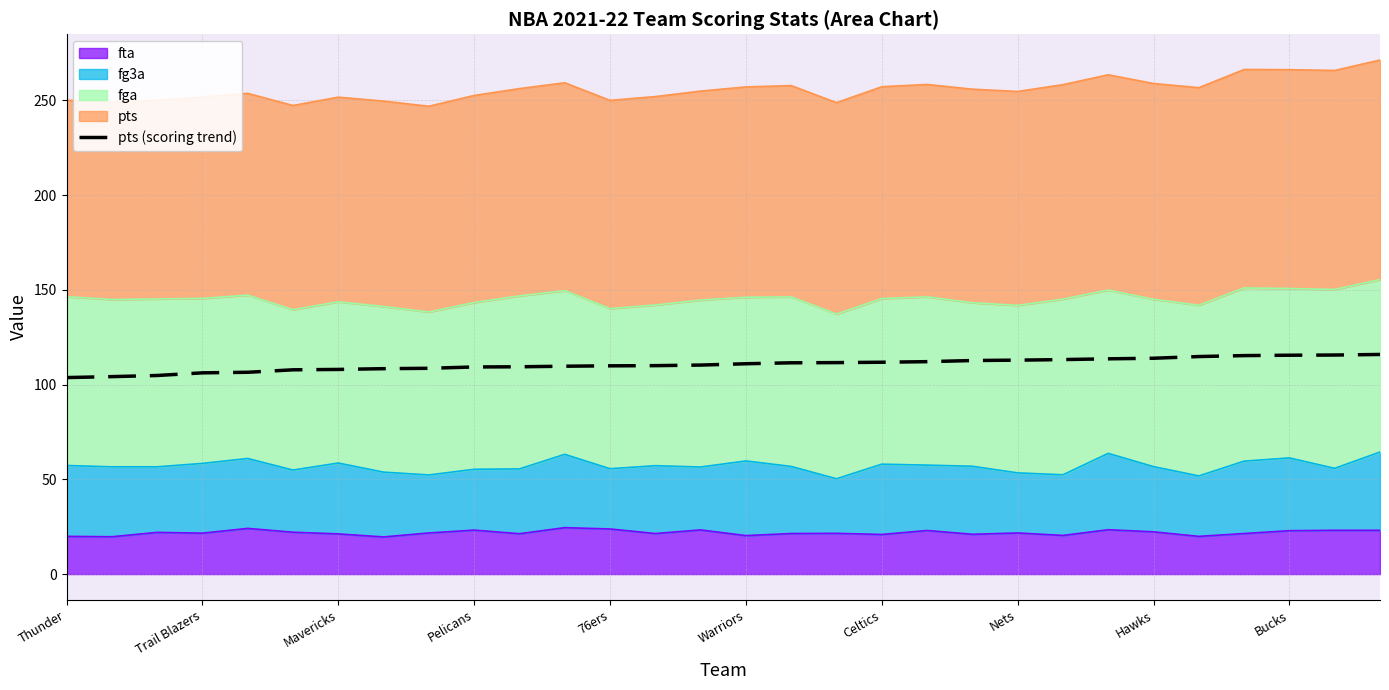

What is the sum of all values?

3318.2